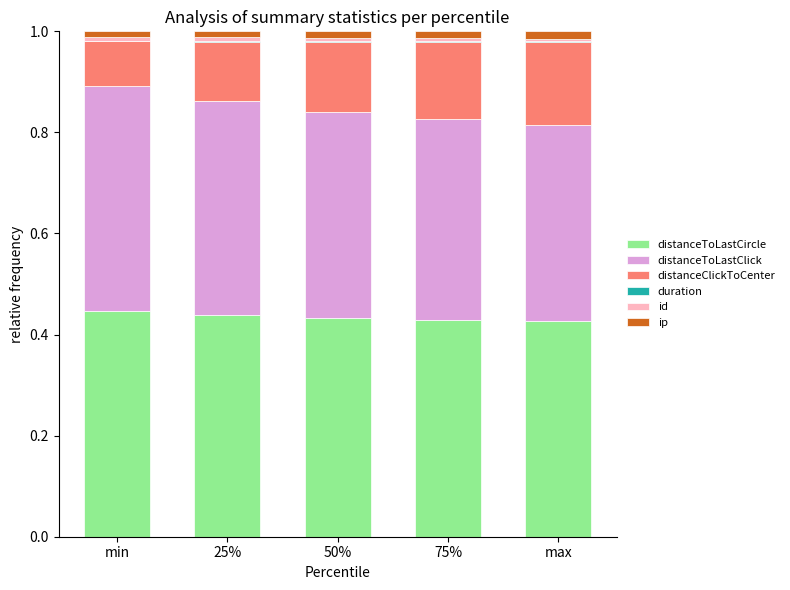

How many categories are shown in the chart?

5